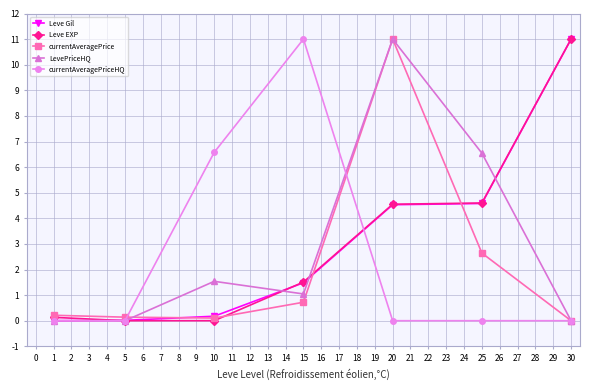

Between 1 and 10, which series saw the biggest shift?

currentAveragePriceHQ